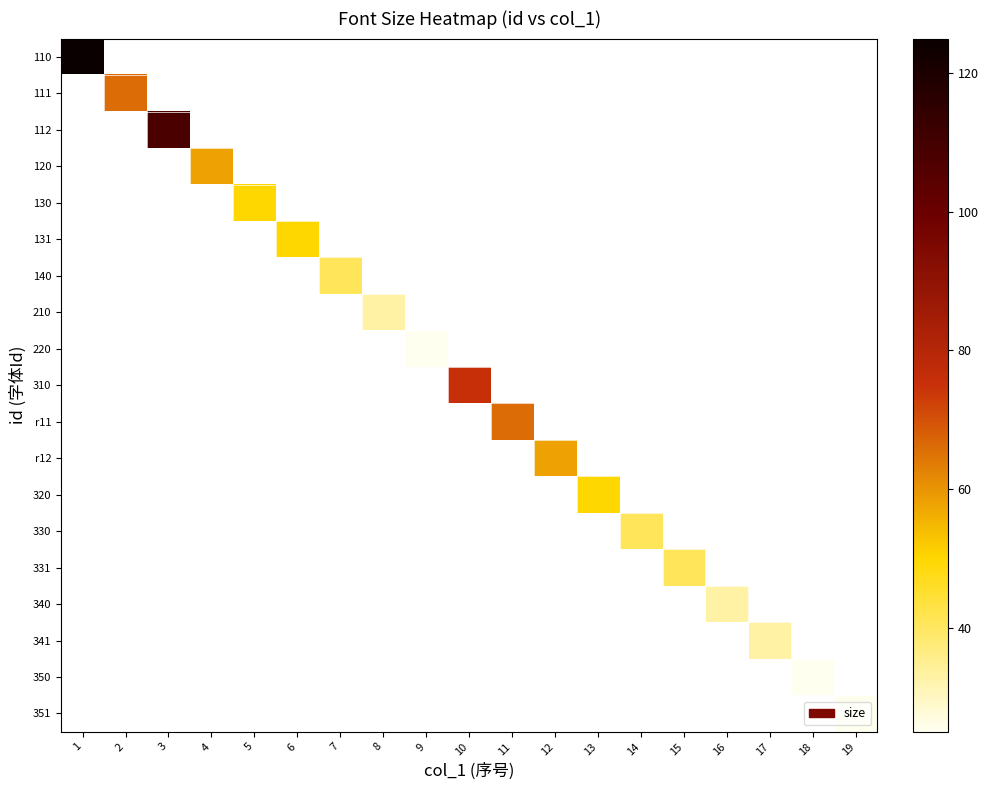

Between 19 and 10, which is larger?

10